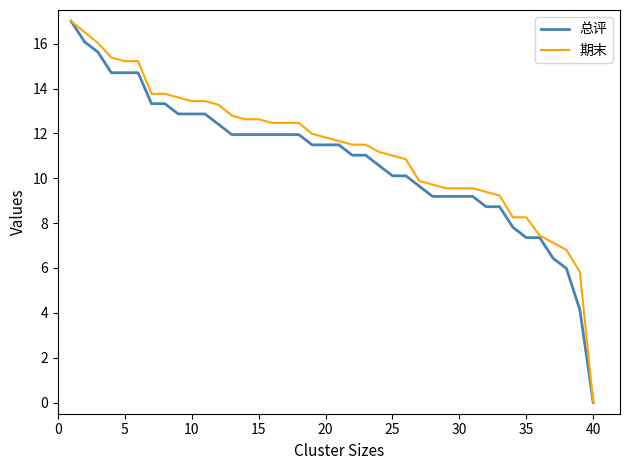

What is the highest value of the 期末 series?

17.0